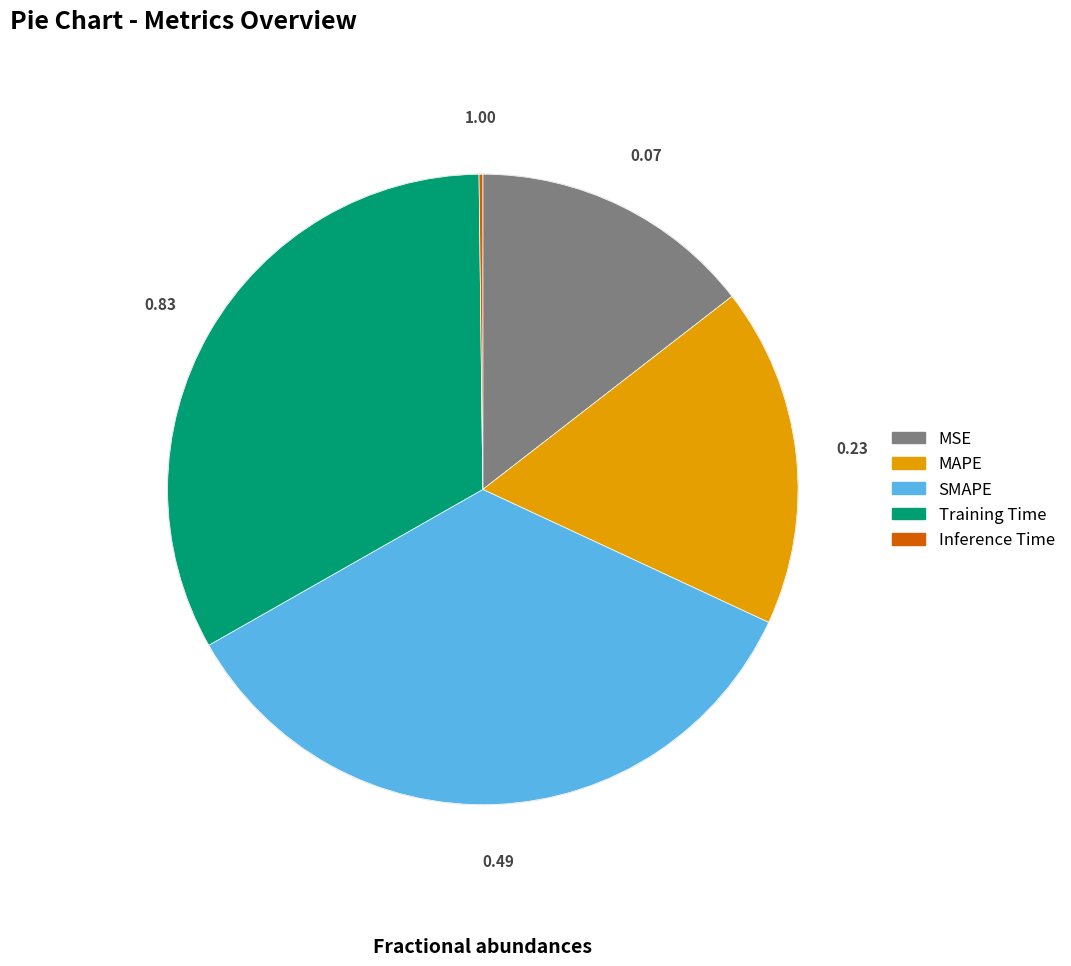

The MSE slice represents 15% of the pie. True or false?

True